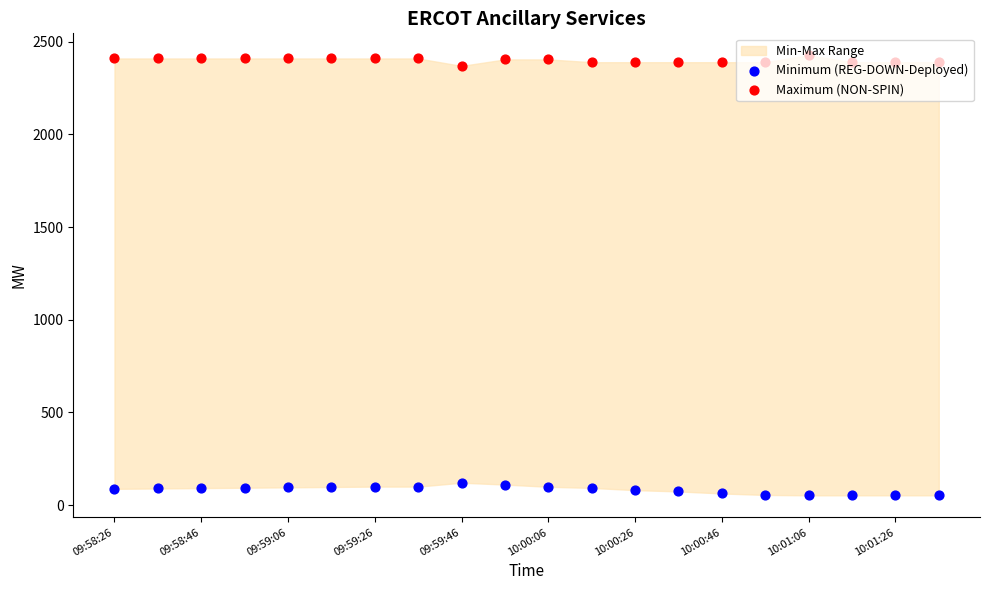

Which series reaches the minimum Y coordinate?

Minimum (REG-DOWN-Deployed)